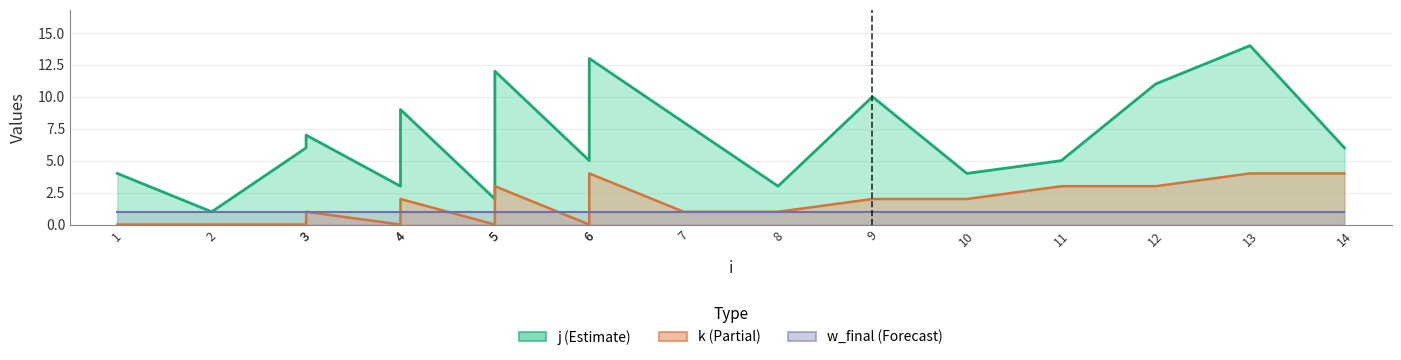

How many values in k are above zero?

12